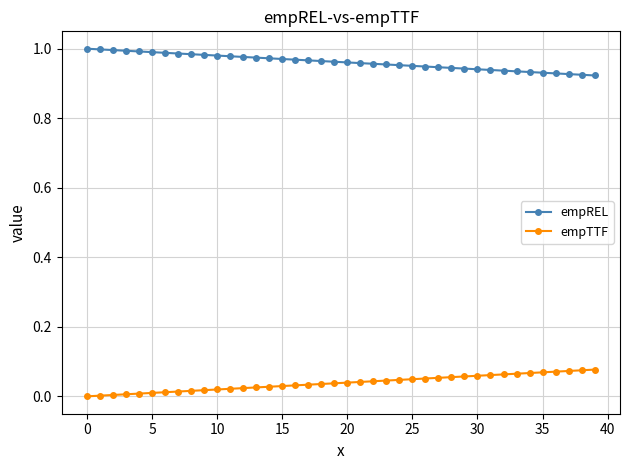

Which series has the largest total across all categories?

empREL